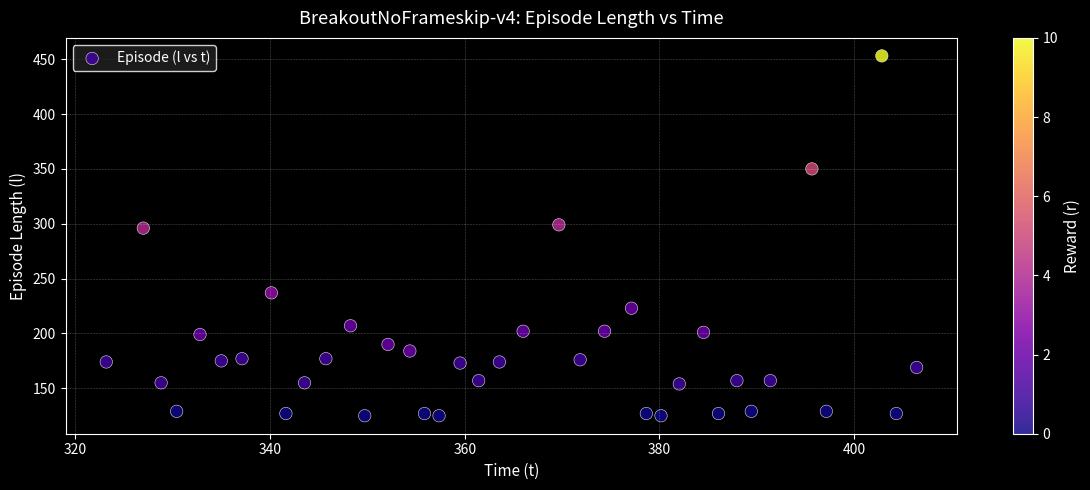

What is the range of Y values (max minus min)?

328